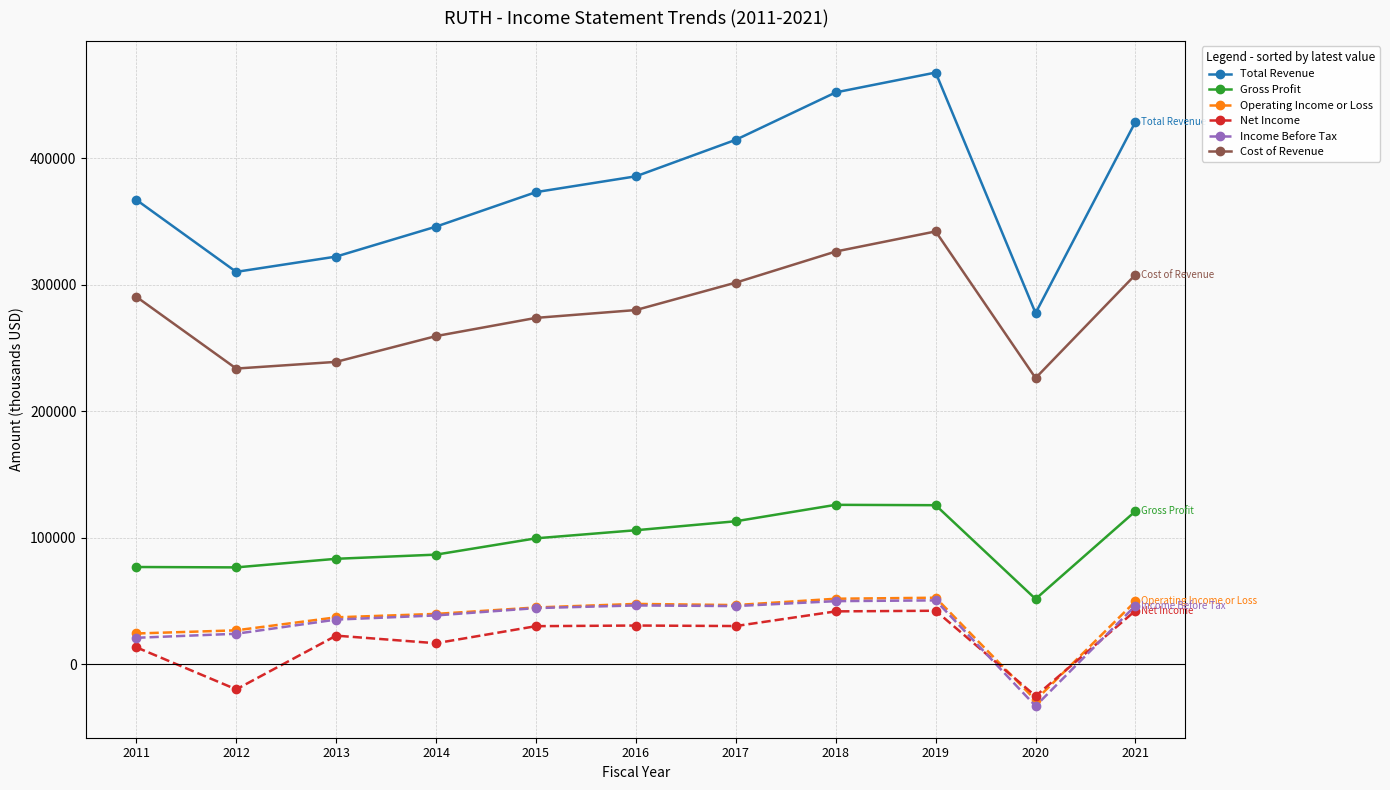

What are all the series names shown in the legend?

Total Revenue, Gross Profit, Operating Income or Loss, Net Income, Income Before Tax, Cost of Revenue